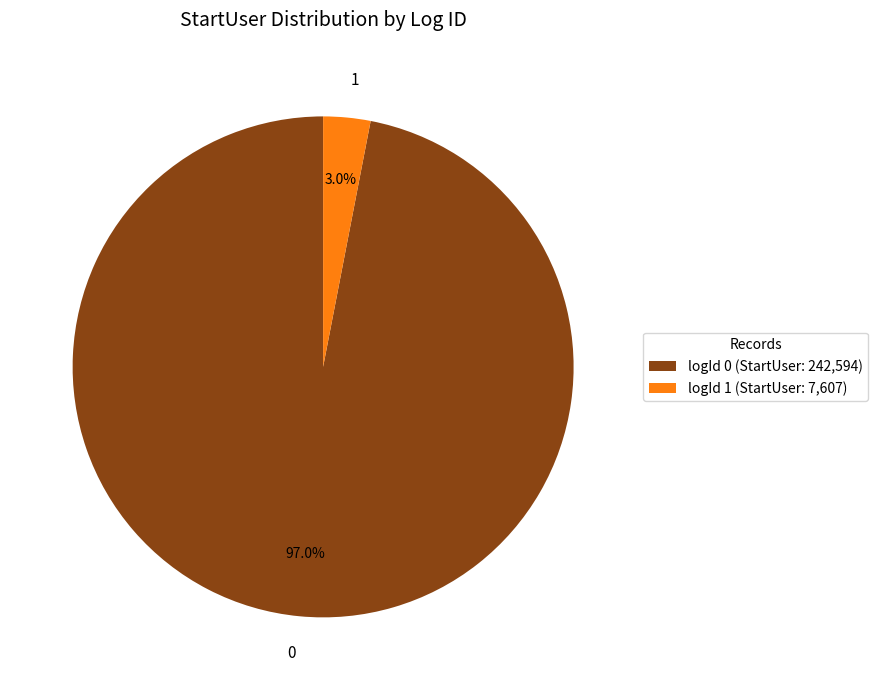

Does any single category account for the majority?

Yes